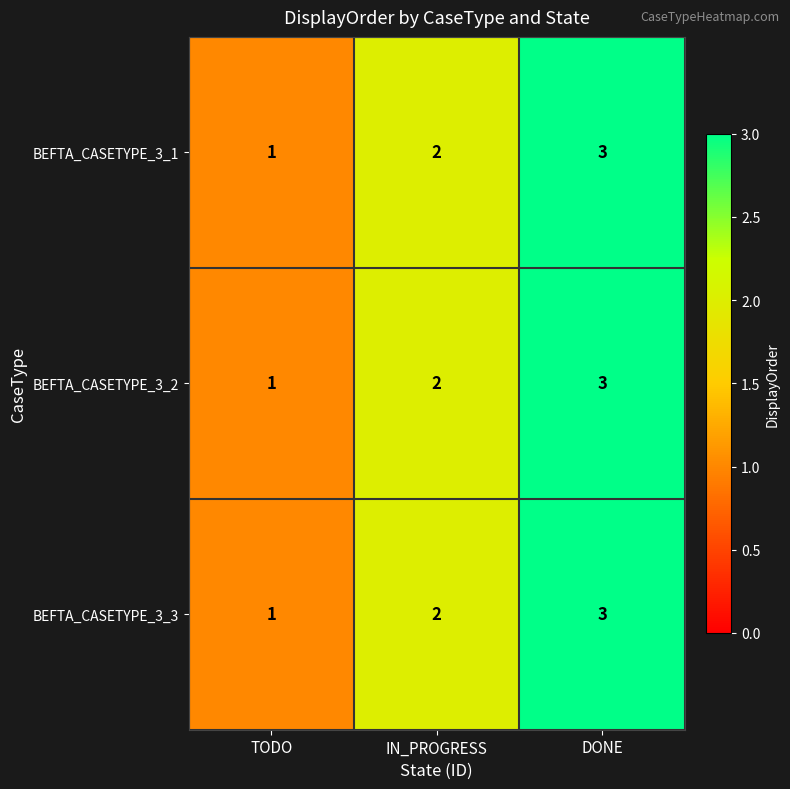

What is the sum of all BEFTA_CASETYPE_3_2 values?

6